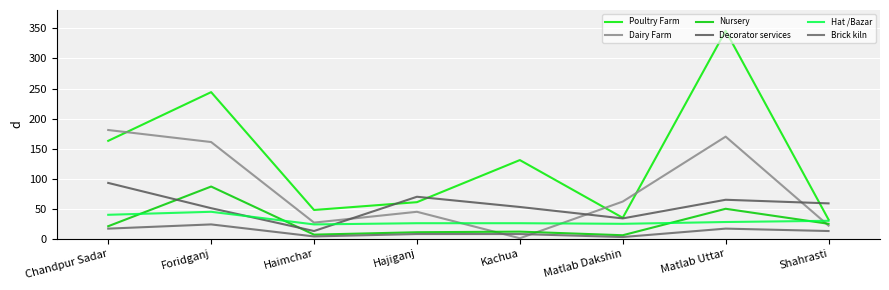

Reading left to right, what are all the values shown in this chart?

Poultry Farm: 163	244	48	61	131	35	346	32
Dairy Farm: 181	161	27	45	1	62	170	22
Nursery: 21	87	7	11	12	6	50	25
Decorator services: 93	51	13	70	53	34	65	59
Hat /Bazar: 40	45	24	26	26	25	28	30
Brick kiln: 17	24	4	8	8	3	17	13